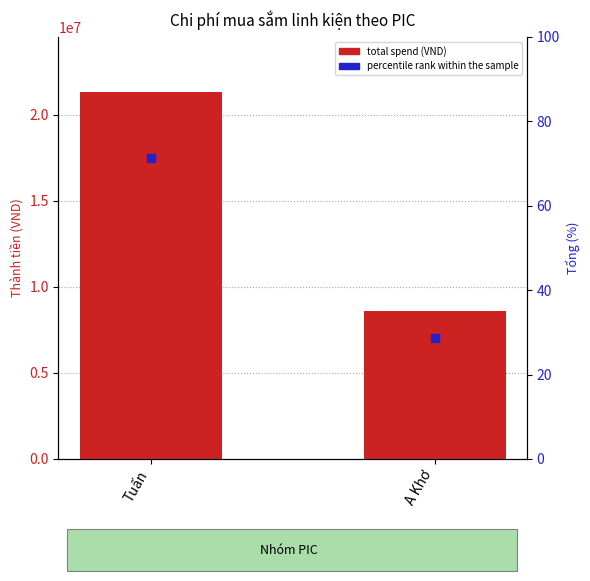

Which series reaches the minimum Y coordinate?

percentile rank within the sample